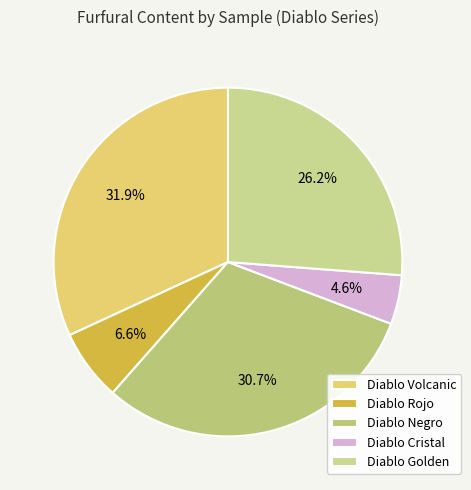

True or false: Diablo Negro accounts for 40% of the total.

False